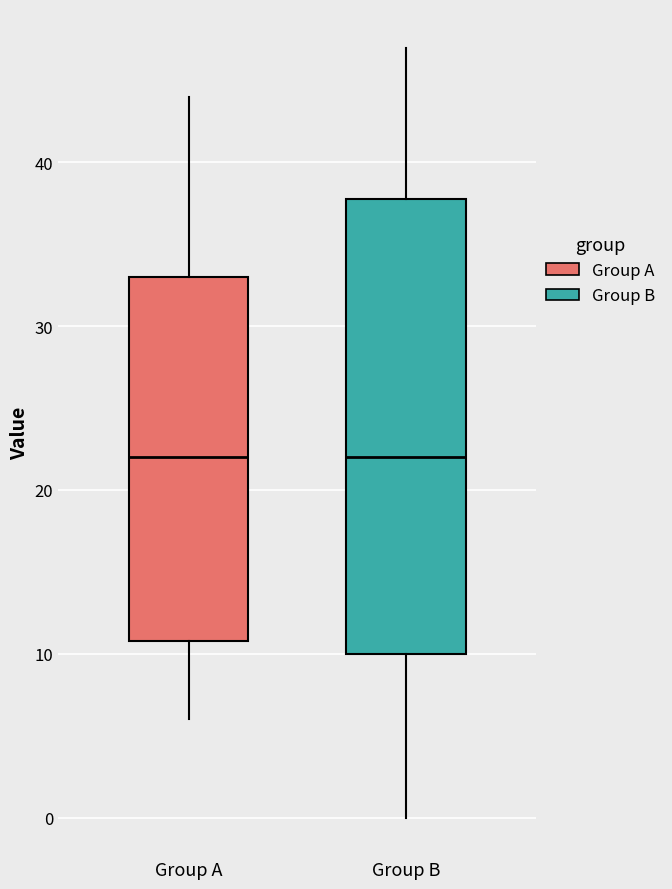

Which box is the tallest, from its lower edge to its upper edge?

Group B